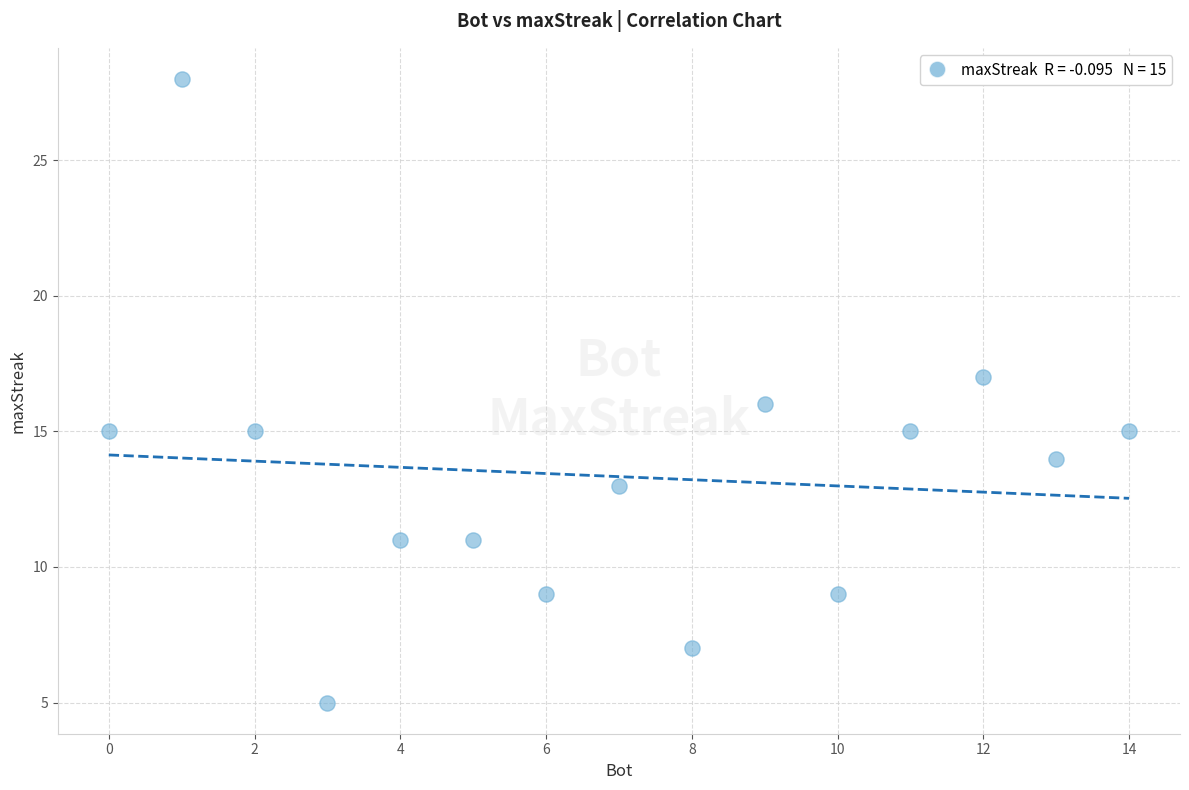

What is the range of X values (max minus min)?

14